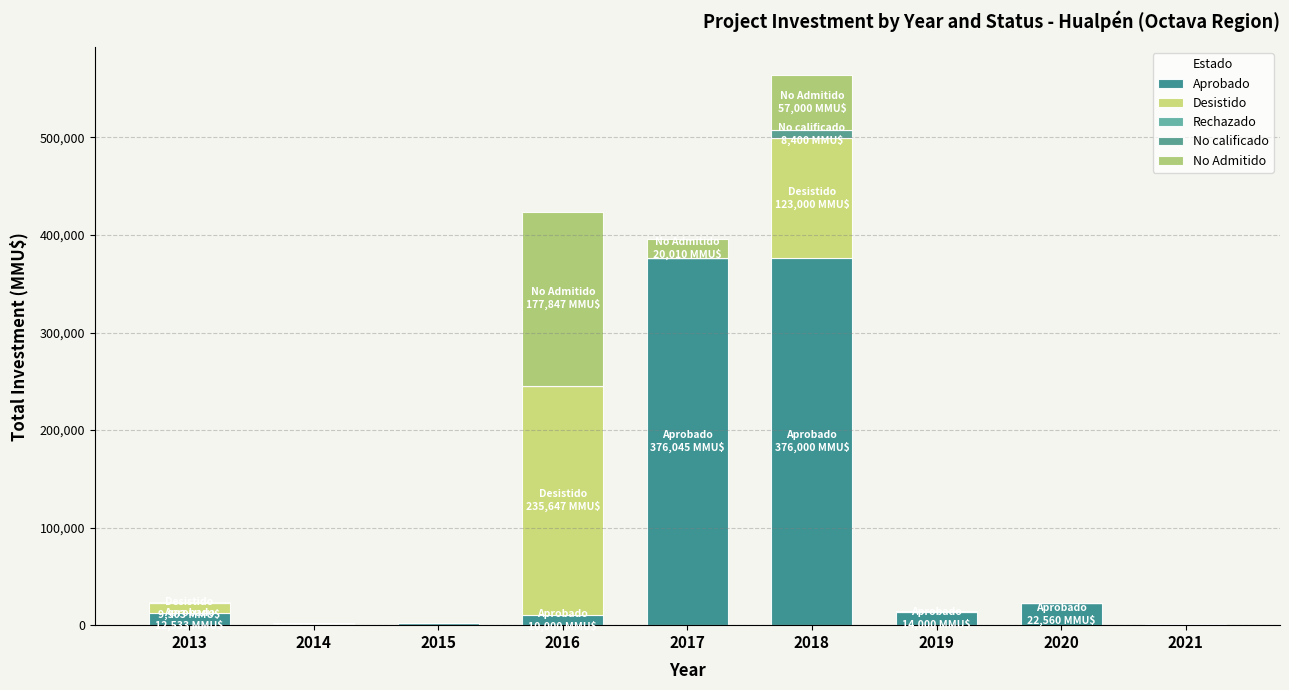

What is the total value across all series at 2017?

396055